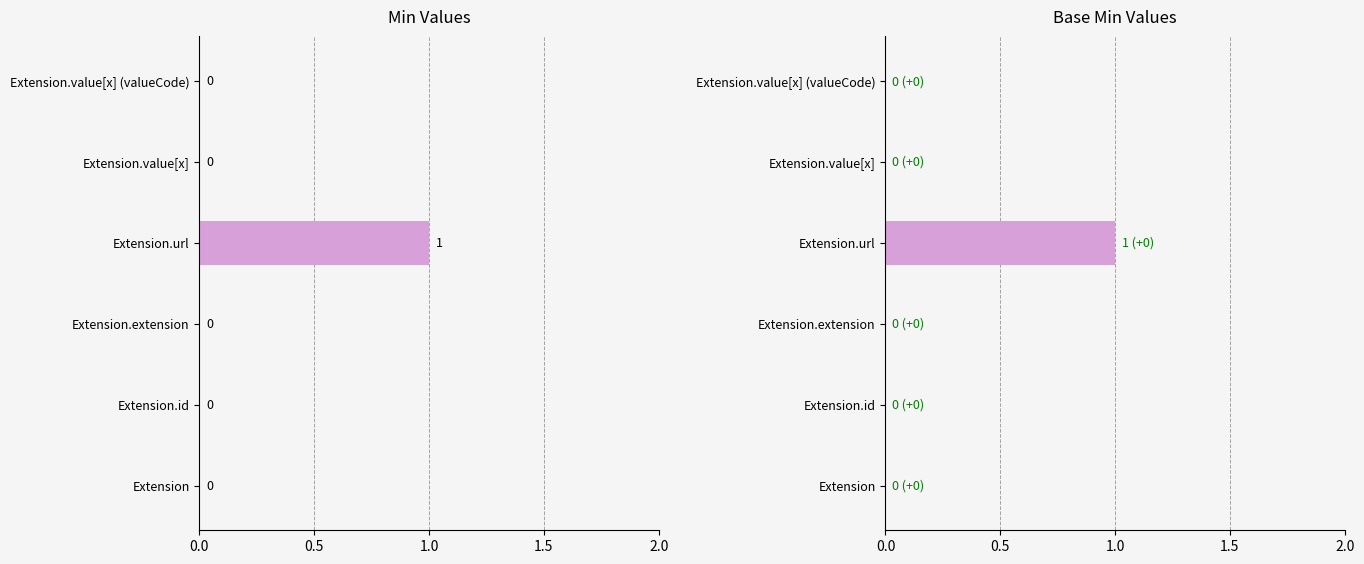

Are the bars horizontal?

Yes